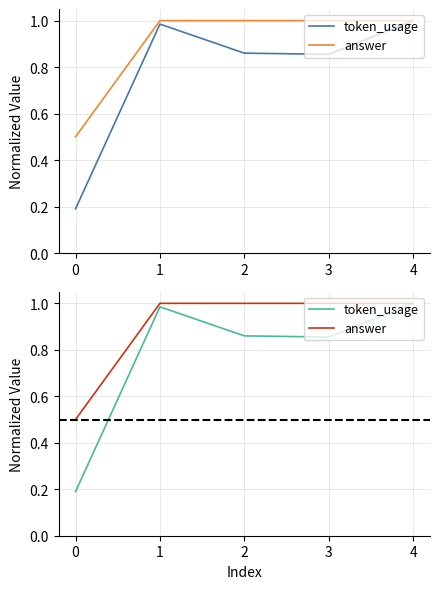

Which series has the widest spread of values?

token_usage